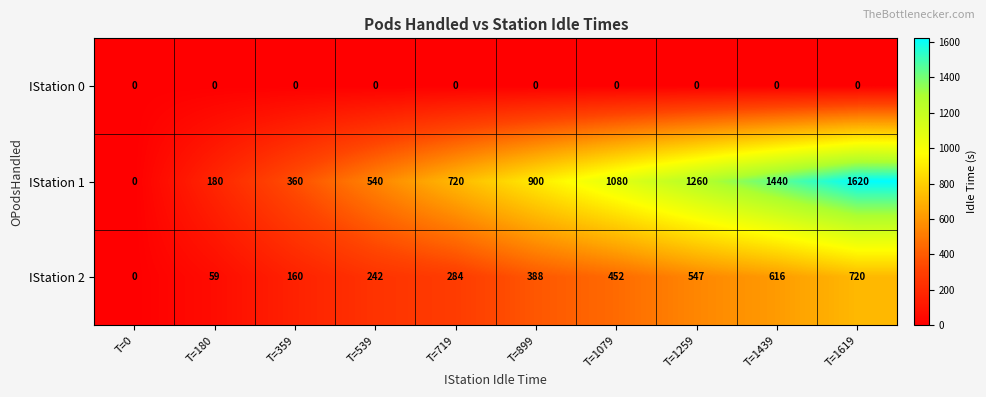

At how many categories does at least one series exceed 1284?

2